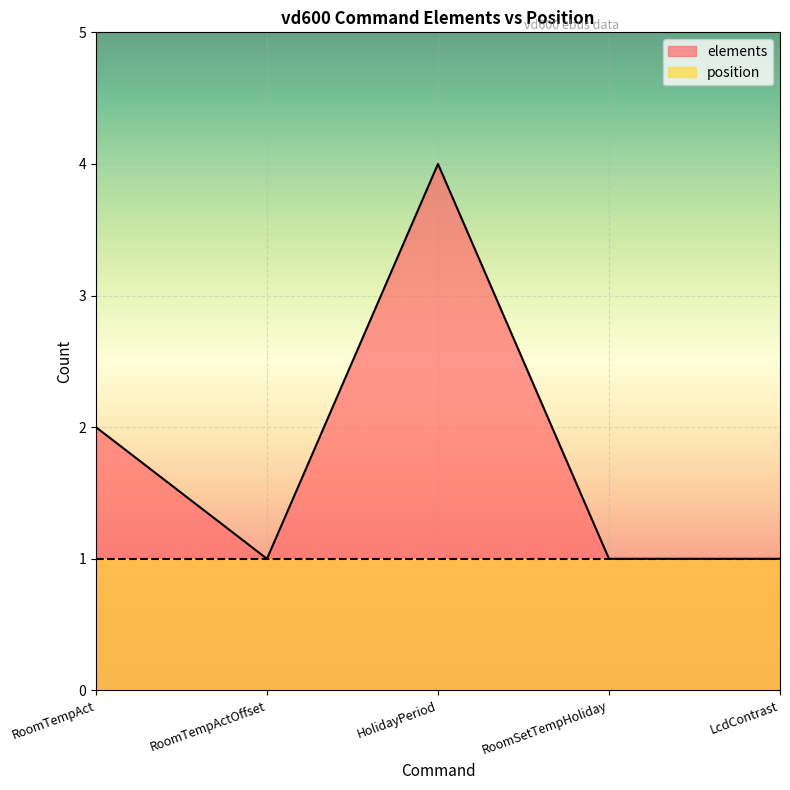

How many values are between 1 and 2?

4